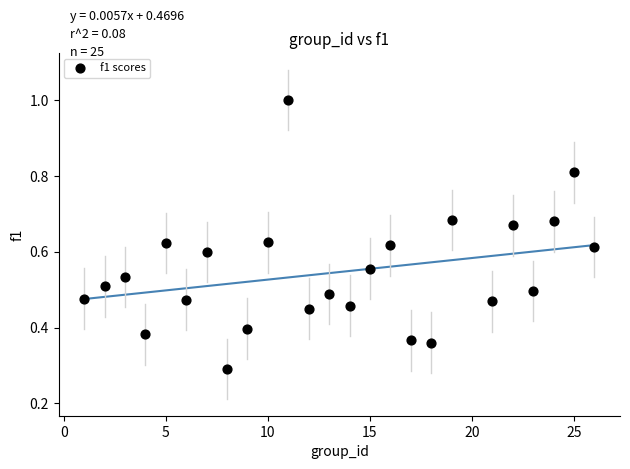

What is the range of X values (max minus min)?

25.0